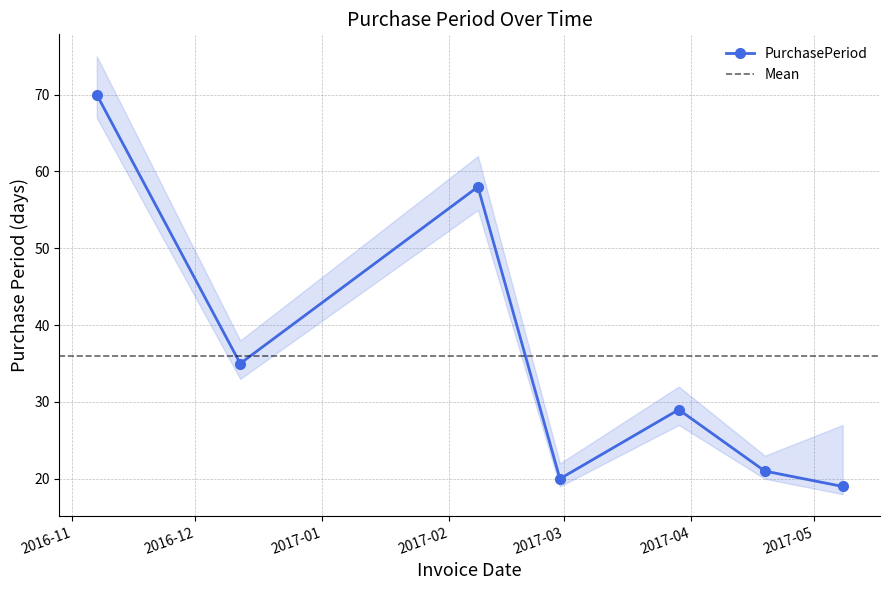

Rank the categories by value from lowest to highest.

2017-05-08, 2017-02-28, 2017-04-19, 2017-03-29, 2016-12-12, 2017-02-08, 2016-11-07